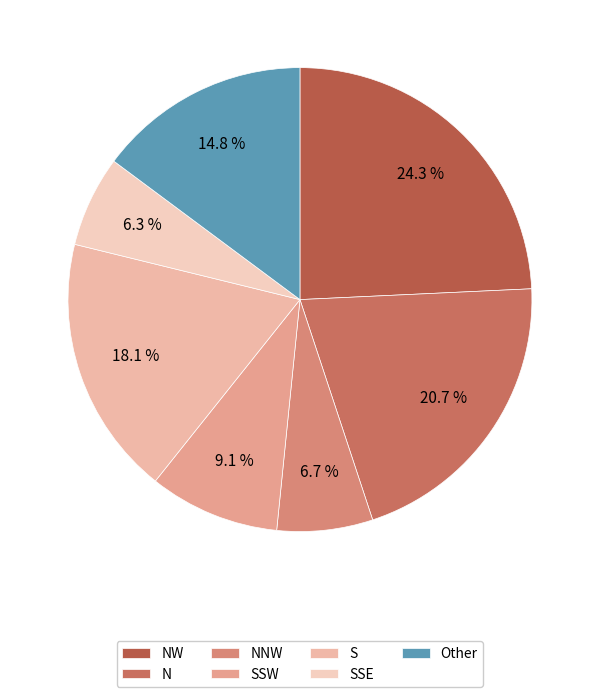

To the nearest percent, what is the difference between the NW and SSW slice percentages?

15%